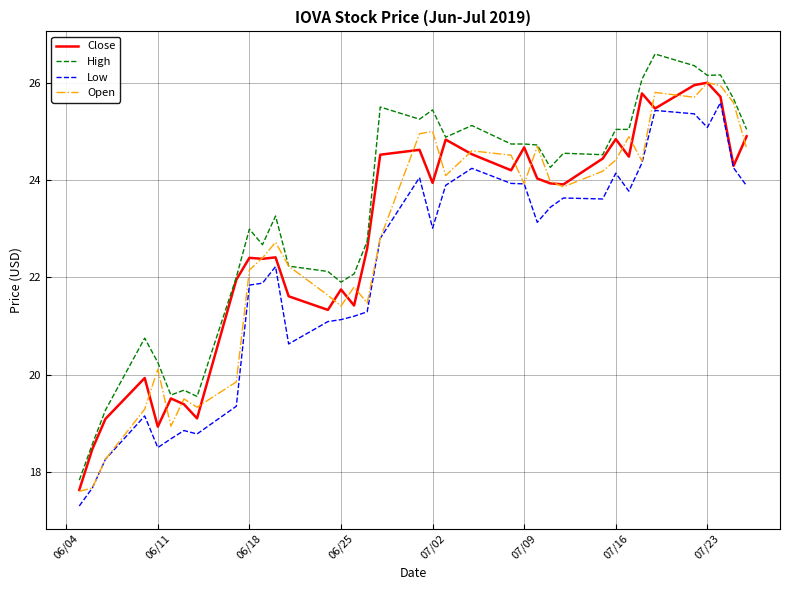

How many values in the Close series exceed 23?

20